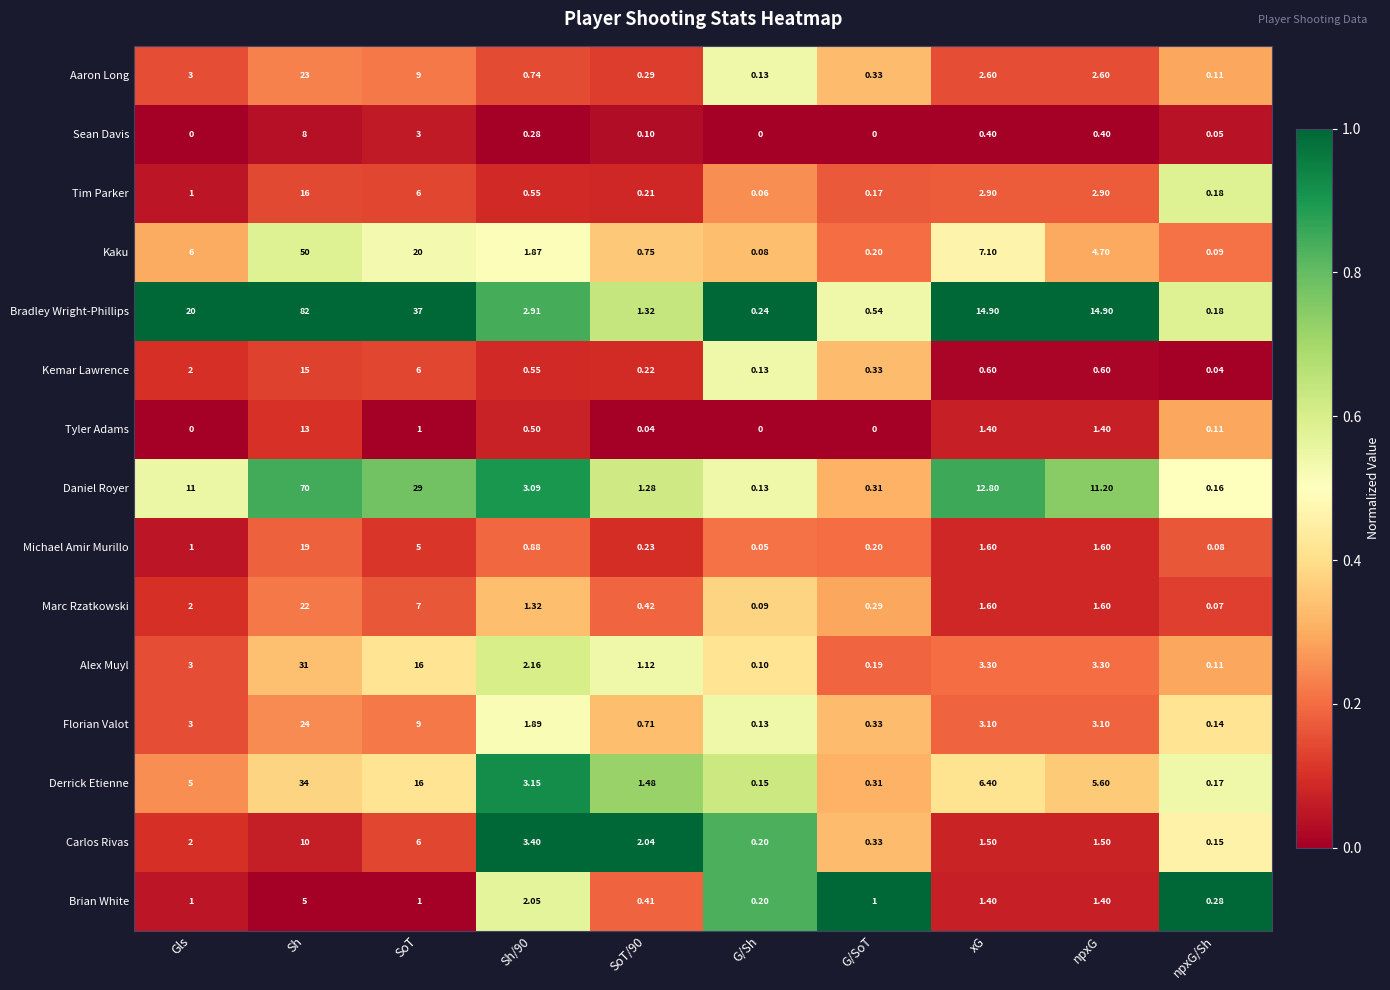

Between Sh and SoT/90, which series saw the biggest shift?

Bradley Wright-Phillips